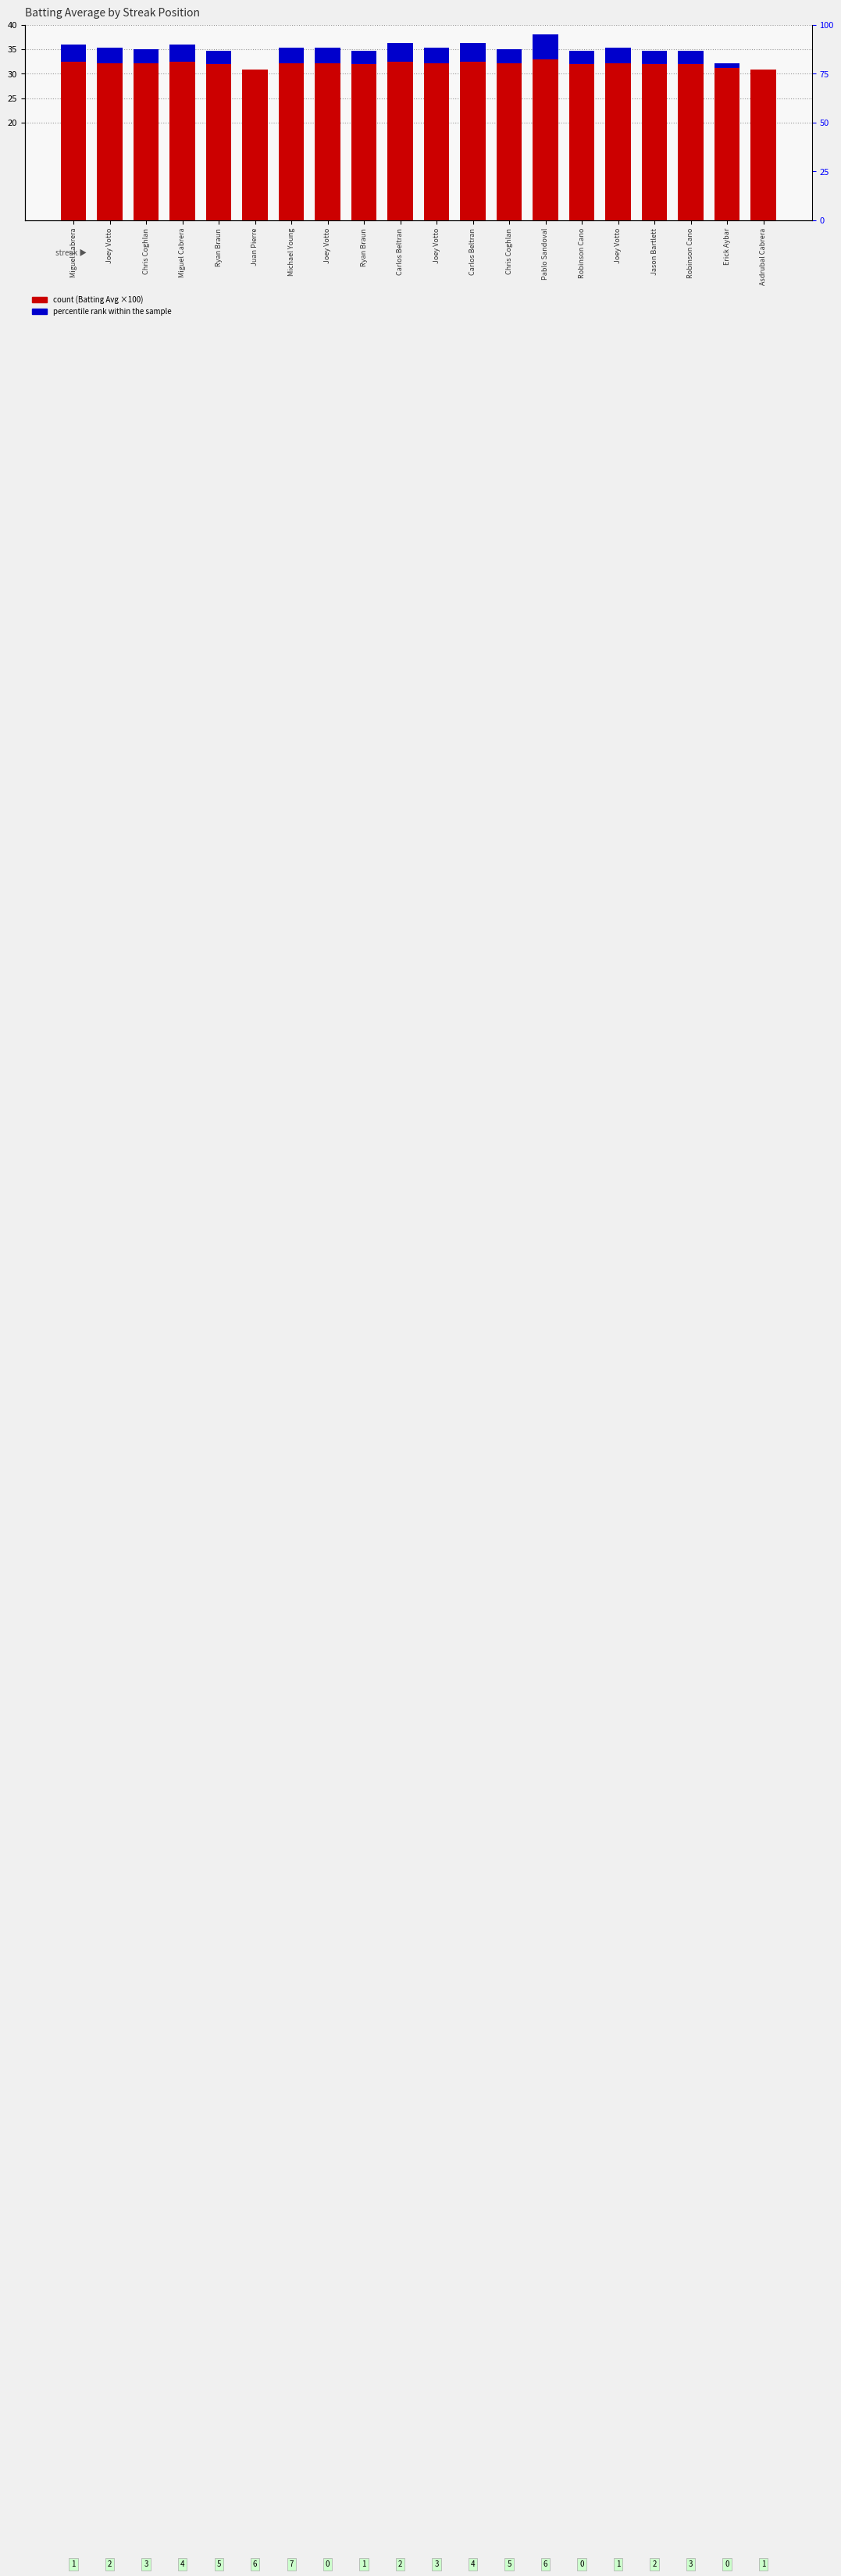

Reading left to right, list all the values displayed in this chart.

Batting Avg (×100): 32.4	32.2	32.1	32.4	32.0	30.8	32.2	32.2	32.0	32.5	32.2	32.5	32.1	33.0	32.0	32.2	32.0	32.0	31.2	30.8
percentile rank within the sample: 3.6	3.2	3.0	3.6	2.7	0.0	3.2	3.2	2.7	3.9	3.2	3.9	3.0	5.0	2.7	3.2	2.7	2.7	0.9	0.0